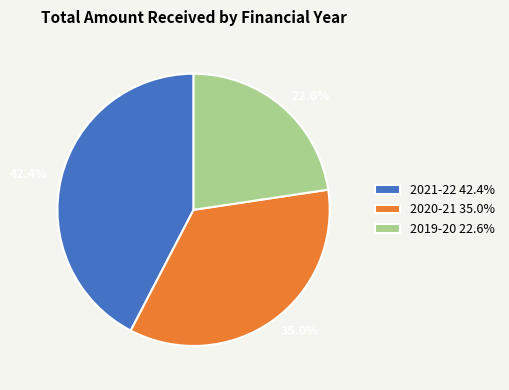

Combined, what portion of the pie is 2021-22 42.4% and 2019-20 22.6%?

65.0%